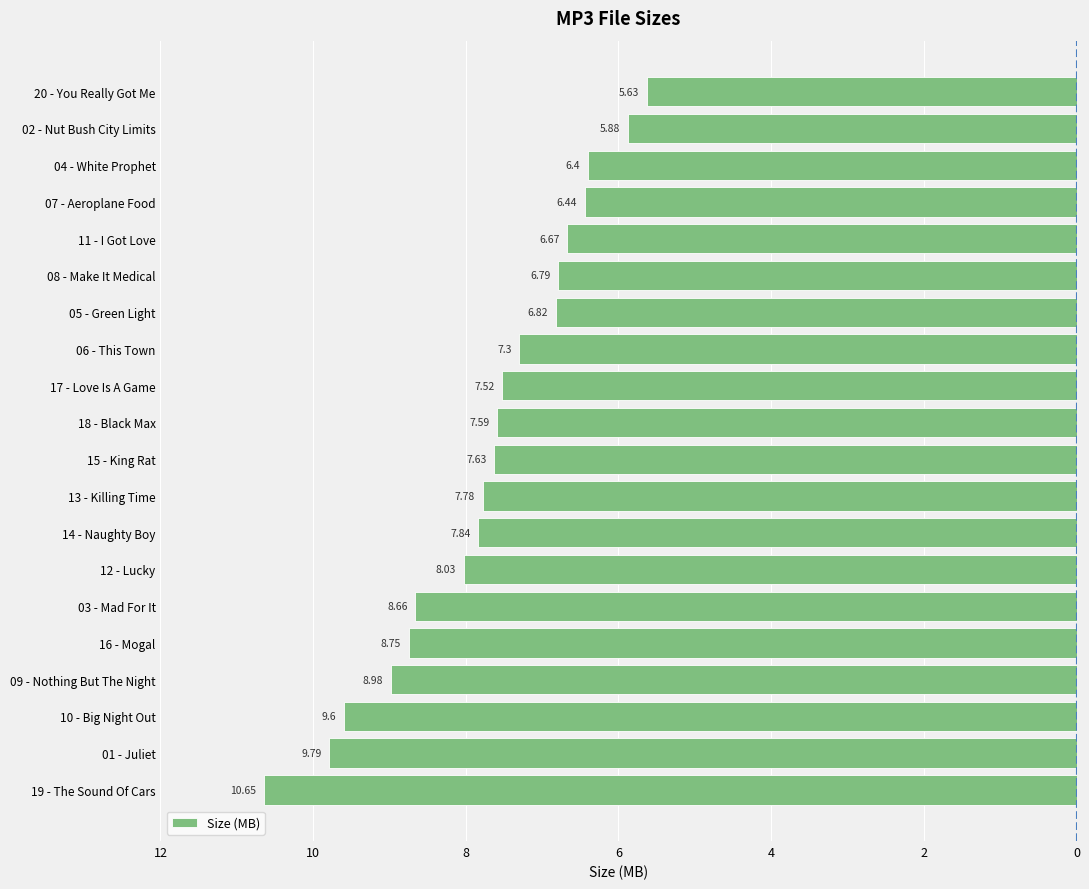

Are the bars horizontal?

Yes